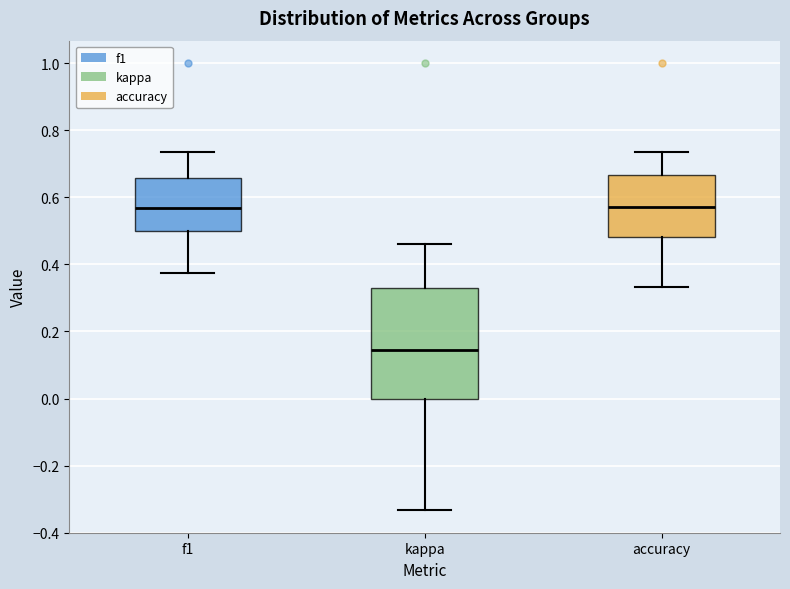

Reading left to right, transcribe this box plot: for each box, give where its median line is, the range the box spans, and where its two whiskers end, as read against the y-axis. The values are not printed on the chart, so give them approximately, as read against the axis.

f1: median 0.56, box 0.50 to 0.66, whiskers 0.38 to 0.74
kappa: median 0.14, box 0.00 to 0.32, whiskers -0.34 to 0.46
accuracy: median 0.58, box 0.48 to 0.66, whiskers 0.34 to 0.74